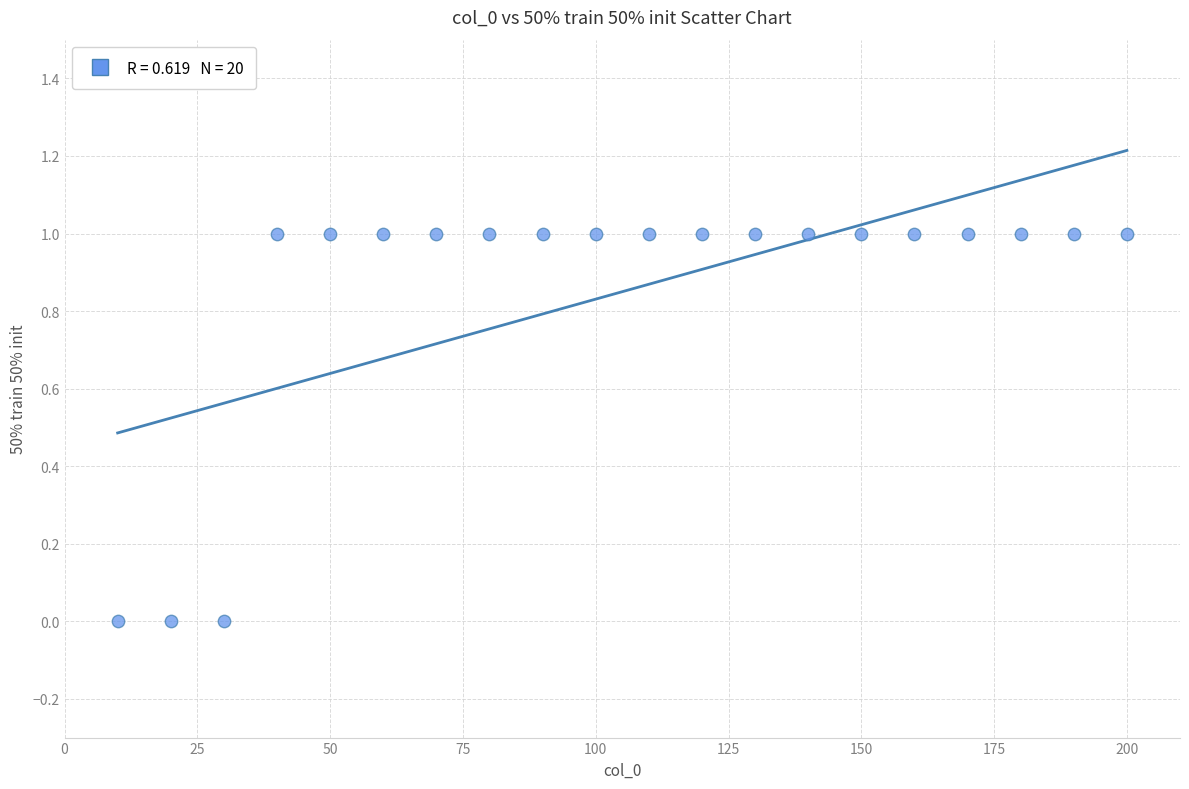

List the coordinates of all points as (X, Y) pairs, reading left to right.

(10, 0)  (20, 0)  (30, 0)  (40, 1)  (50, 1)  (60, 1)  (70, 1)  (80, 1)  (90, 1)  (100, 1)  (110, 1)  (120, 1)  (130, 1)  (140, 1)  (150, 1)  (160, 1)  (170, 1)  (180, 1)  (190, 1)  (200, 1)